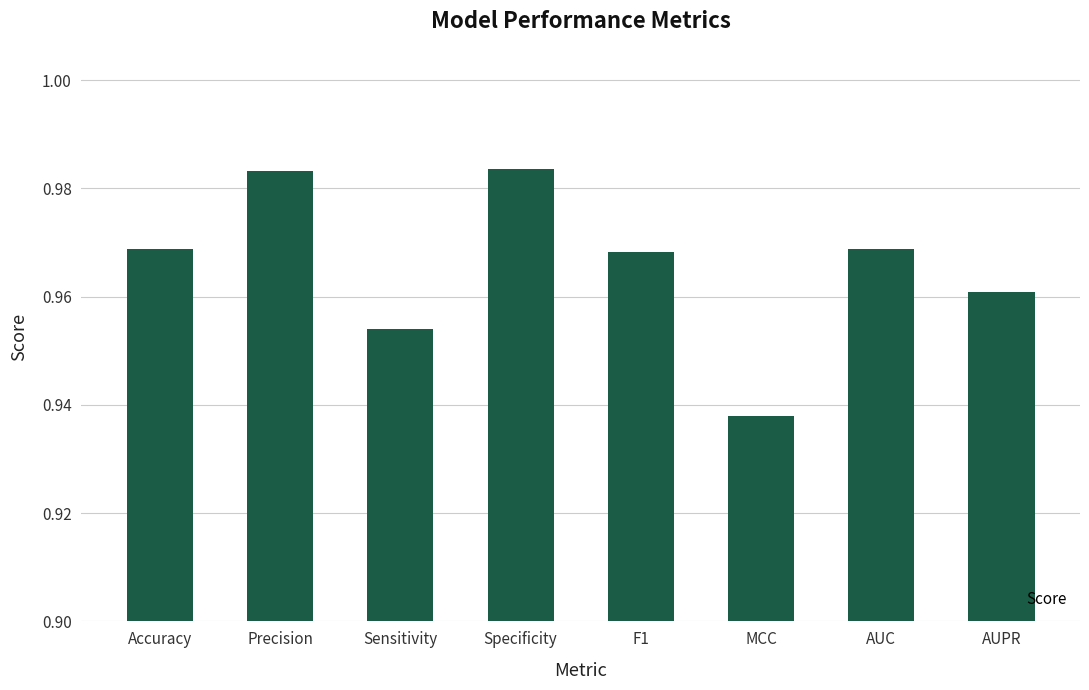

Which label corresponds to the smallest value in the chart?

MCC